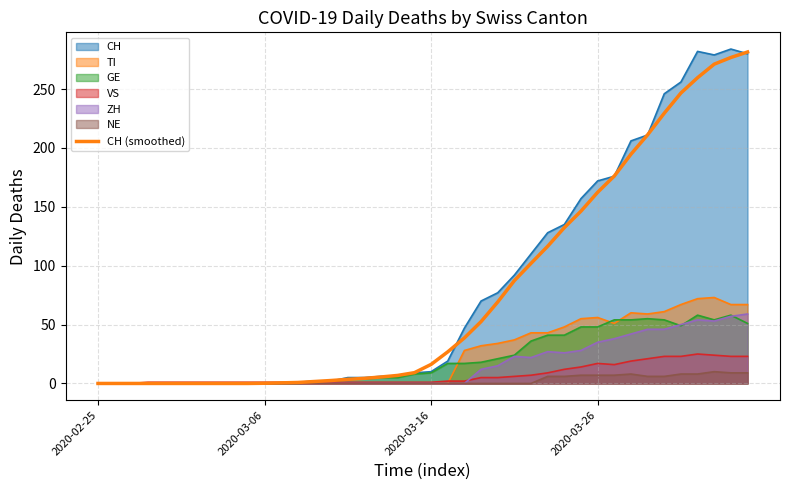

What is the maximum value shown in the chart?

281.5